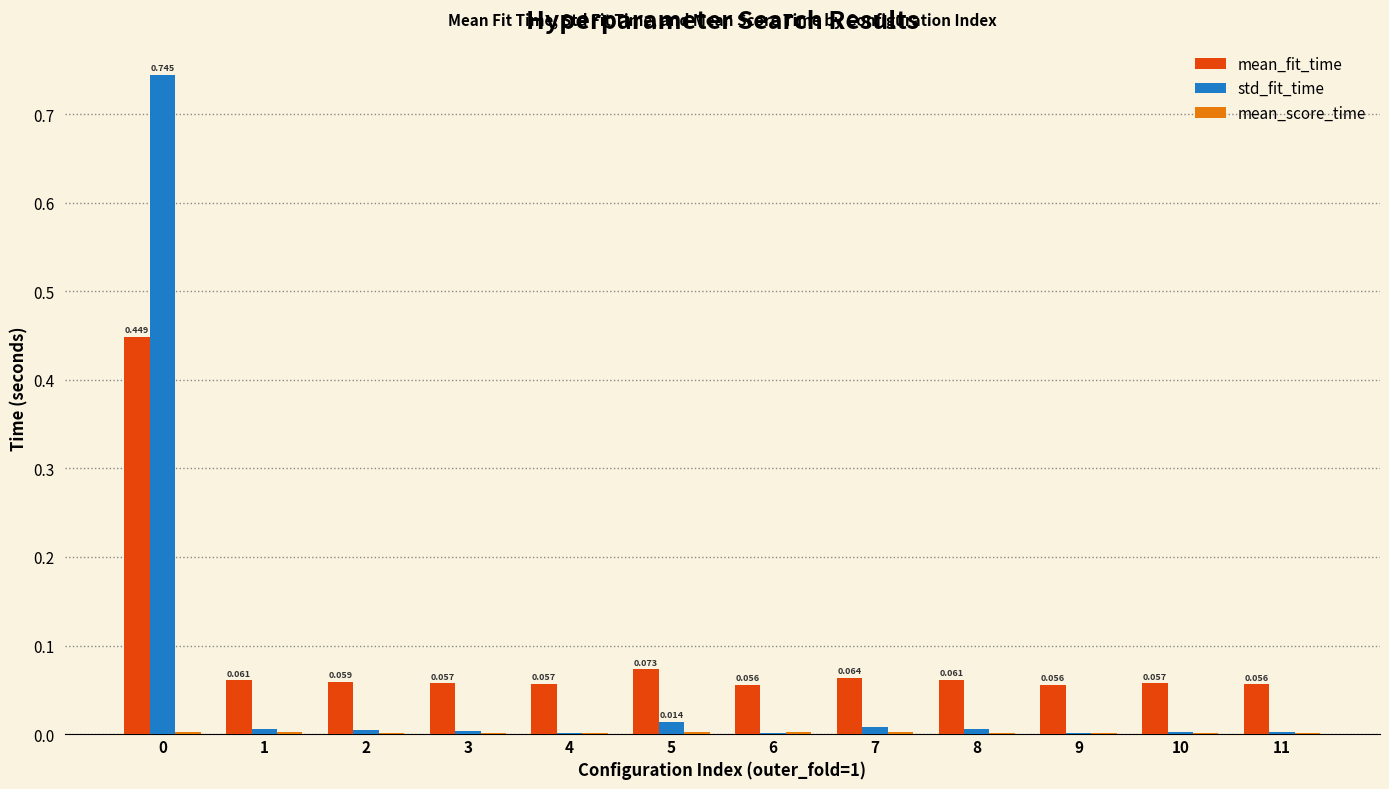

Which series changed the most between 0 and 7?

std_fit_time